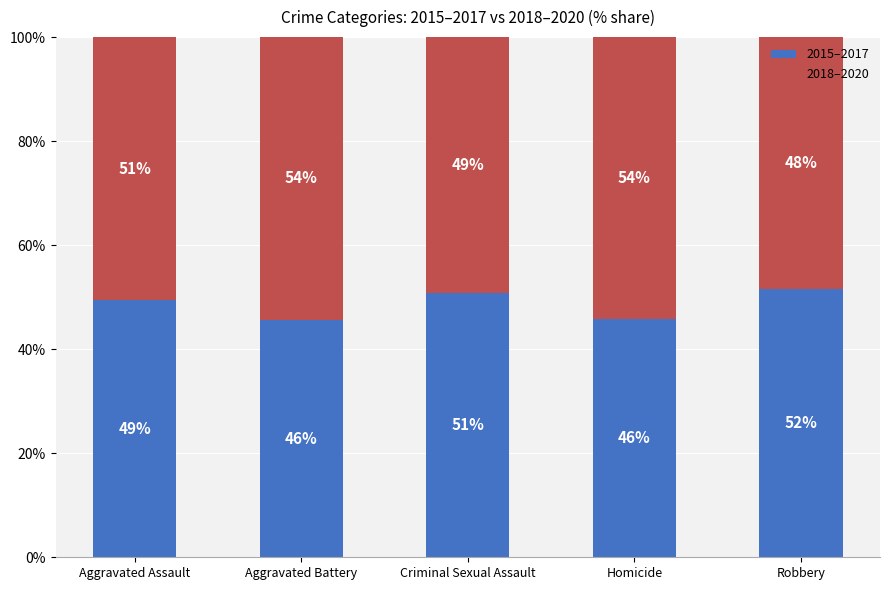

The value of 2015–2017 at Criminal Sexual Assault is 50.8. True or false?

True